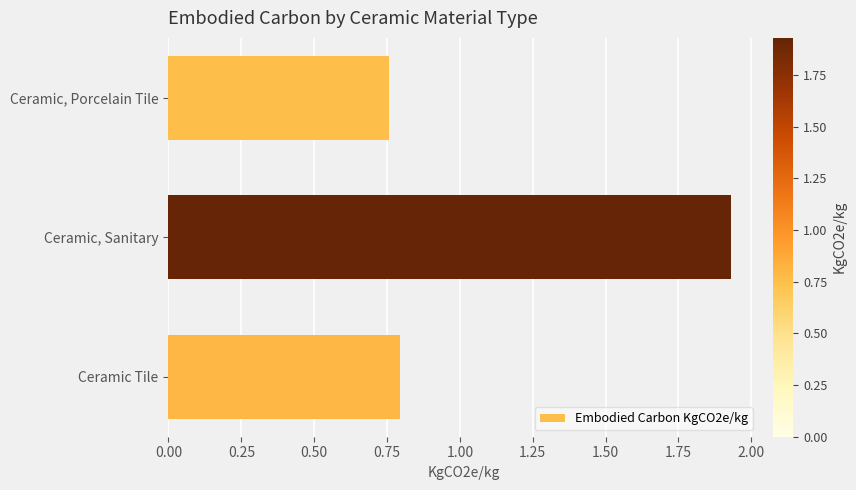

How many bars are there in total?

3